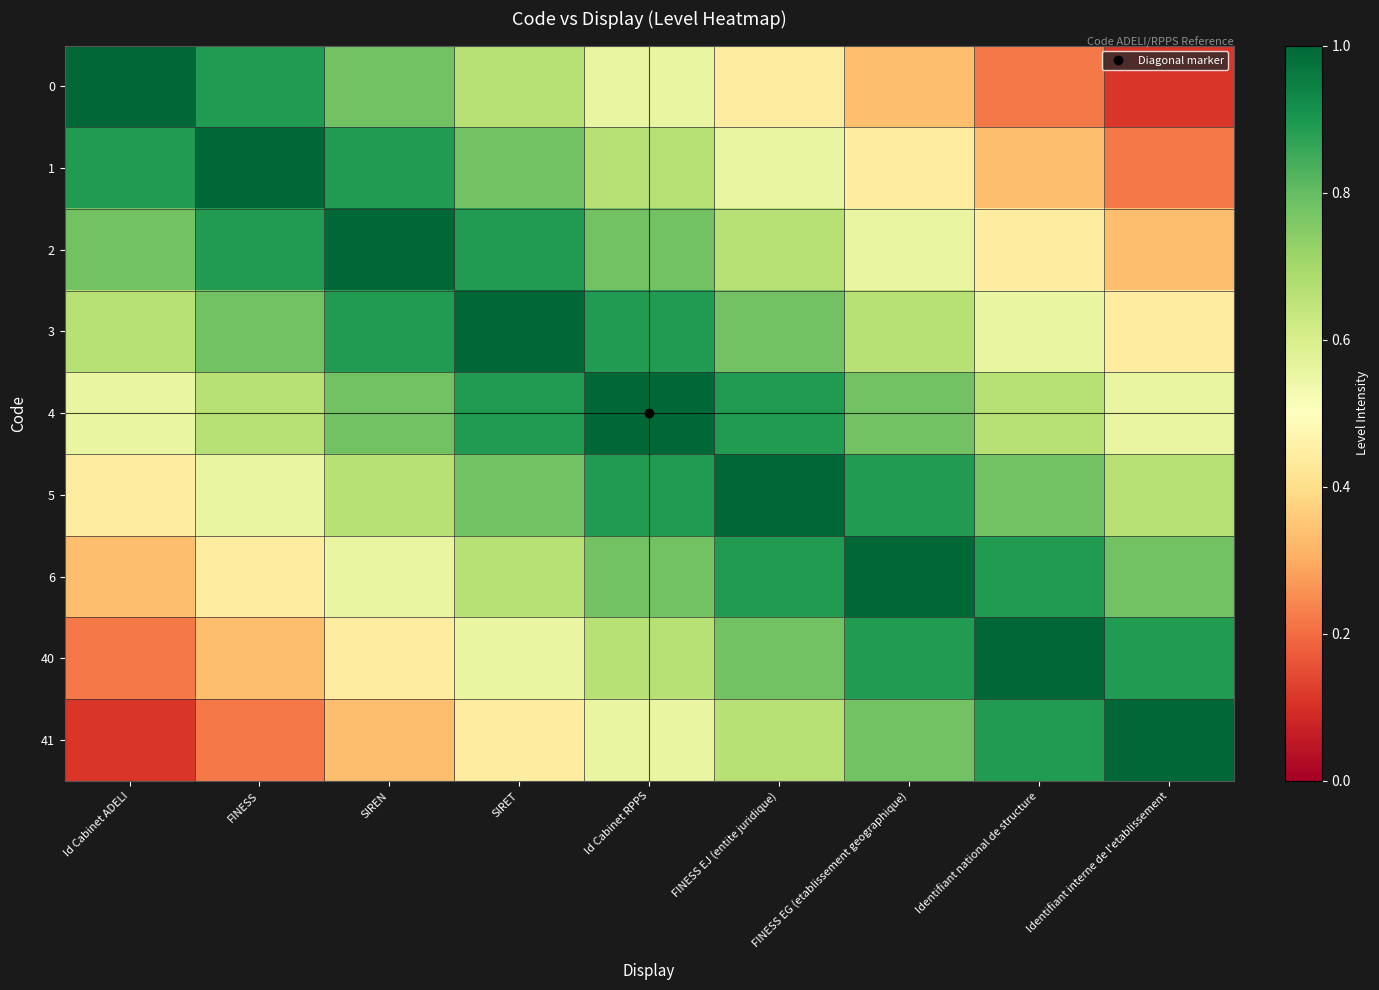

At how many categories does at least one series exceed 0?

9